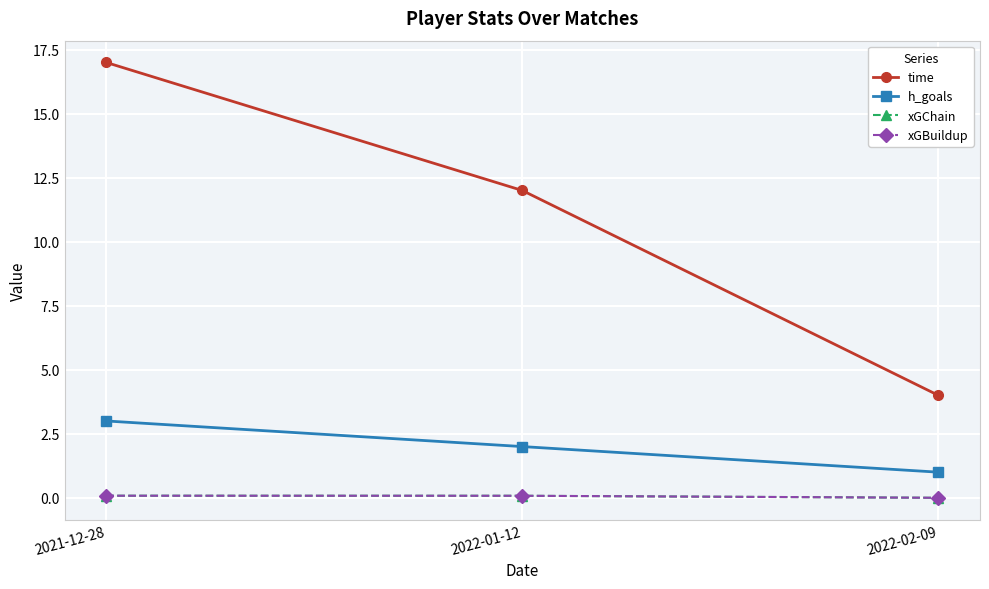

At which category is the sum across all series the highest?

2021-12-28